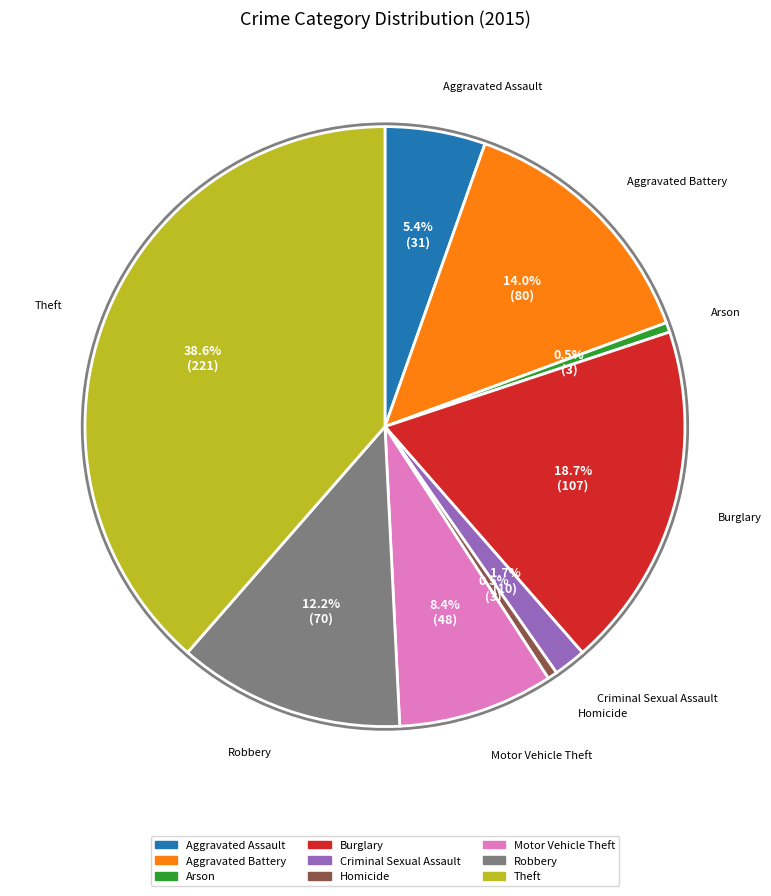

What is the largest slice in the pie chart?

Theft